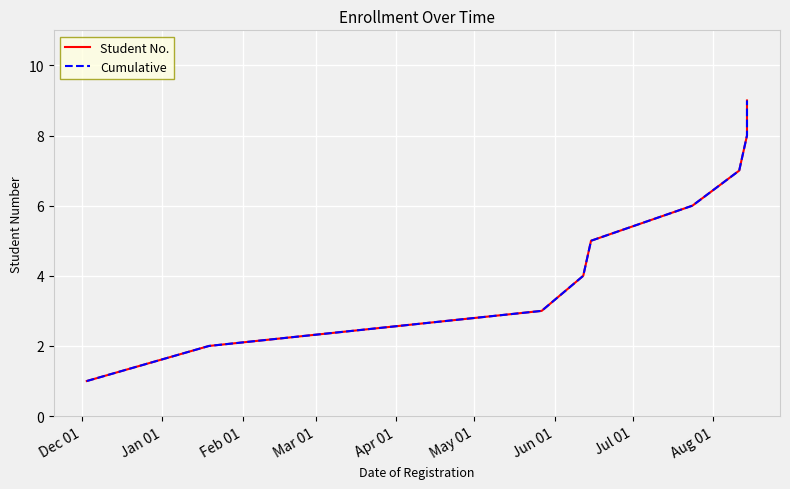

What is the total value across all series at Dec 01?

2